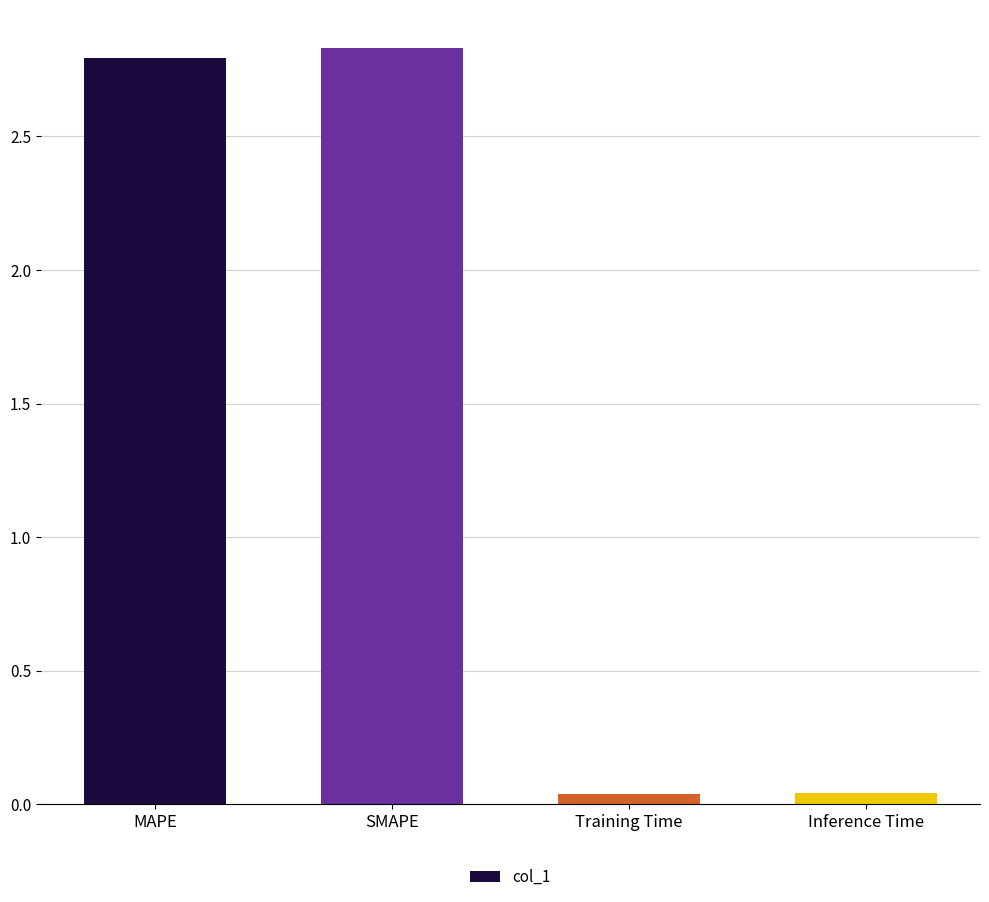

Between Training Time and SMAPE, which is larger?

SMAPE